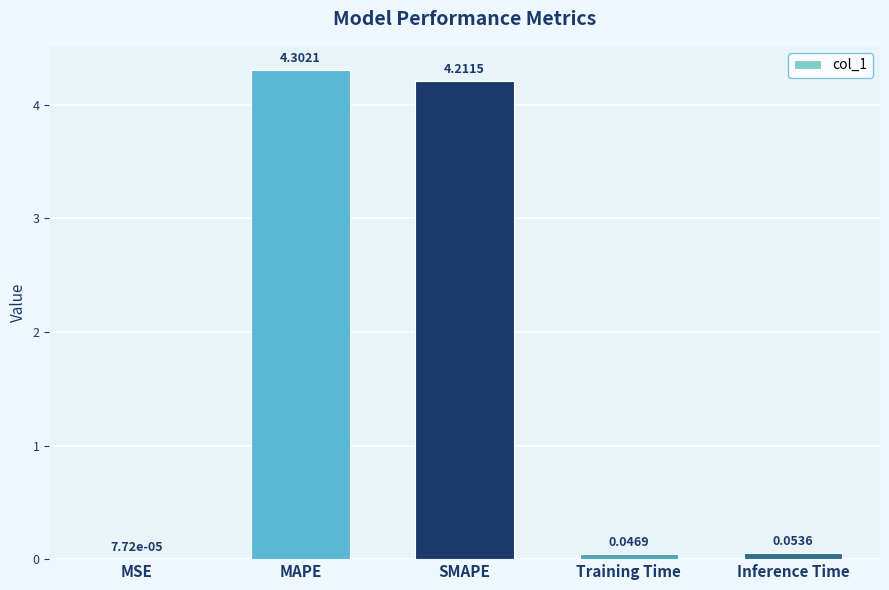

What is the sum of all values?

8.6